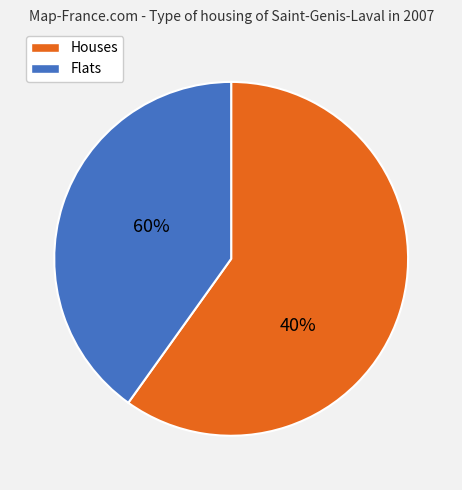

Is it true that 109/12/23 is 1% of the pie?

False